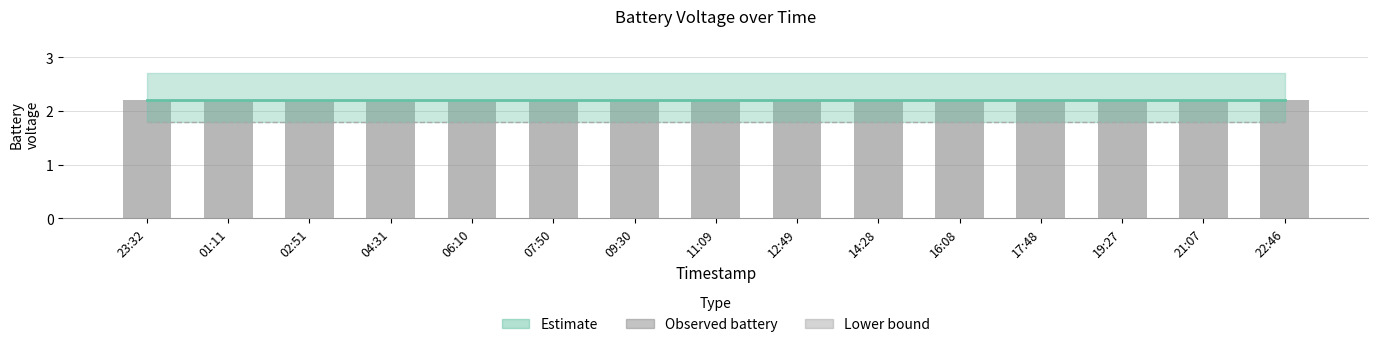

Rank the series by their maximum value, from lowest to highest.

Lower bound, Estimate, battery